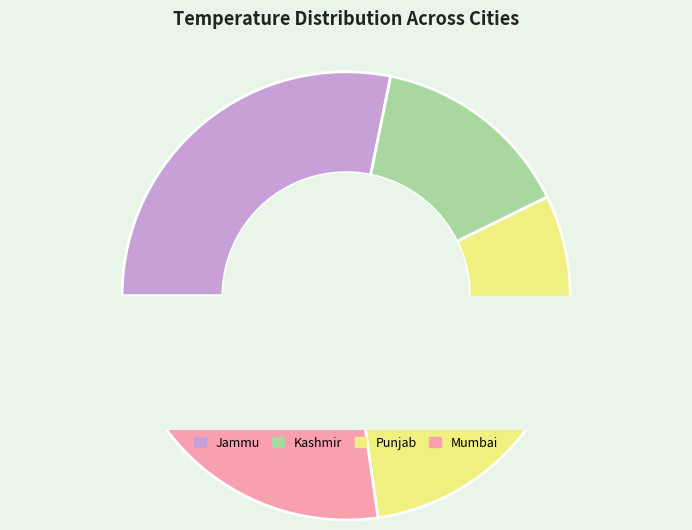

Rank the categories by value from highest to lowest.

Punjab, Jammu, Mumbai, Kashmir